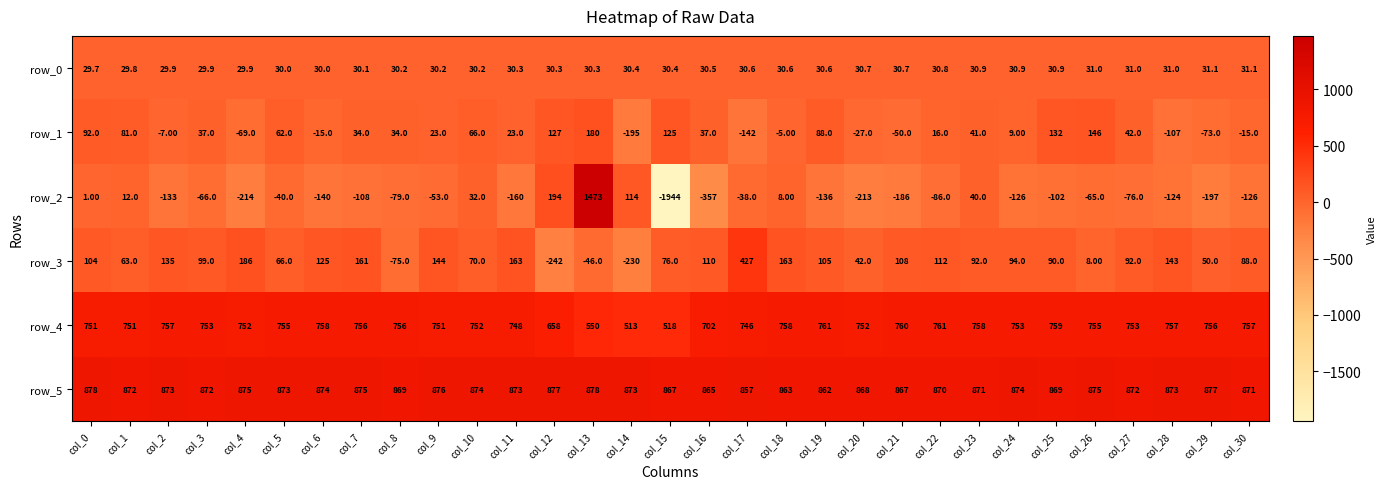

Is it true that row_1 equals 67.9 at col_27?

False